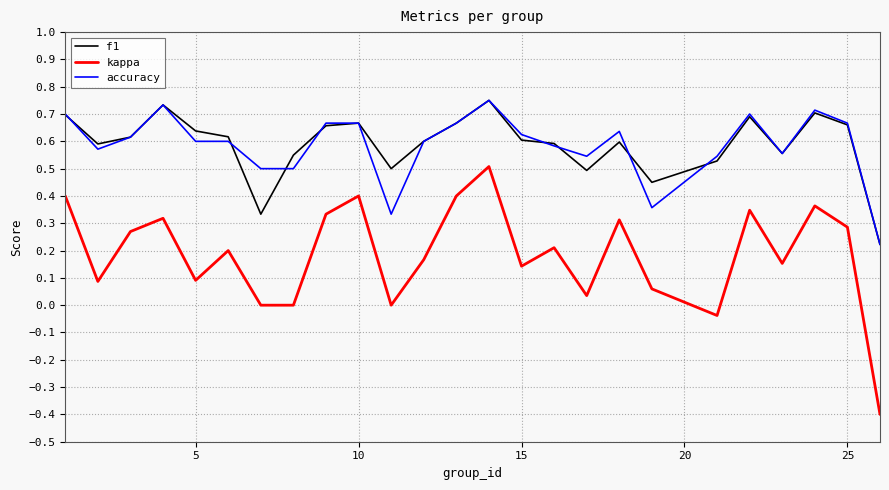

Which series has the widest spread of values?

kappa